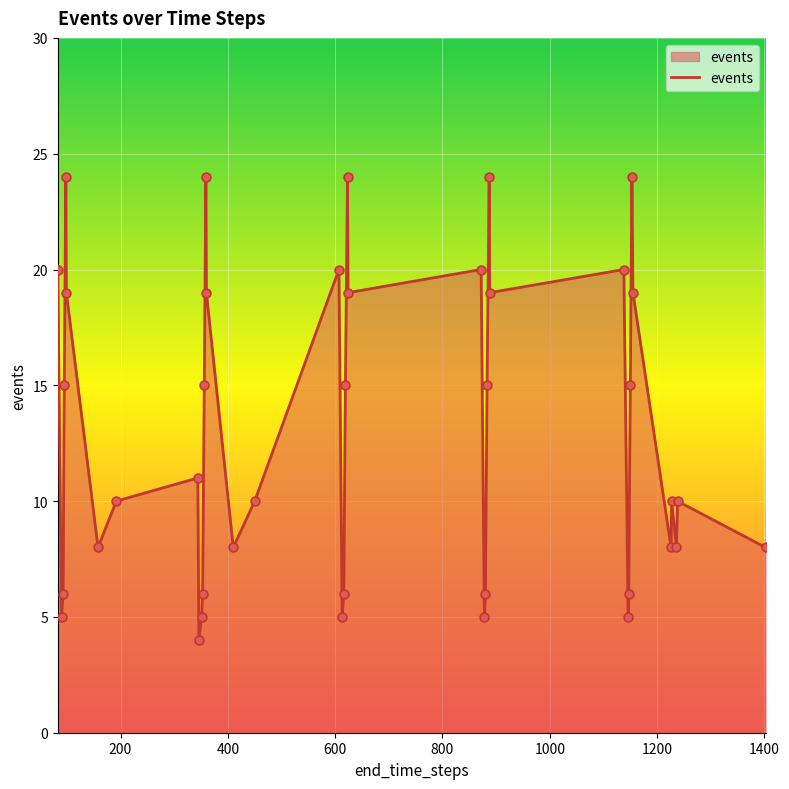

What is the difference between the maximum and minimum values?

20